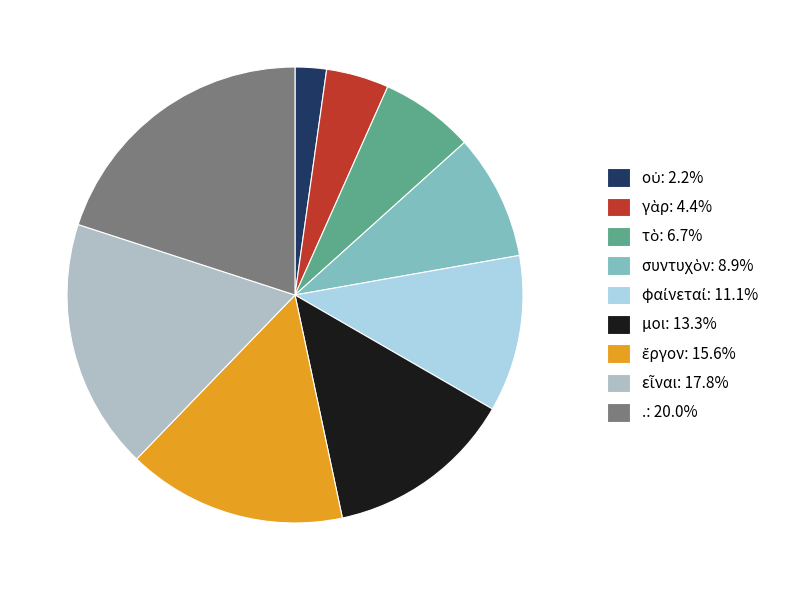

Is there a majority slice in this chart?

No